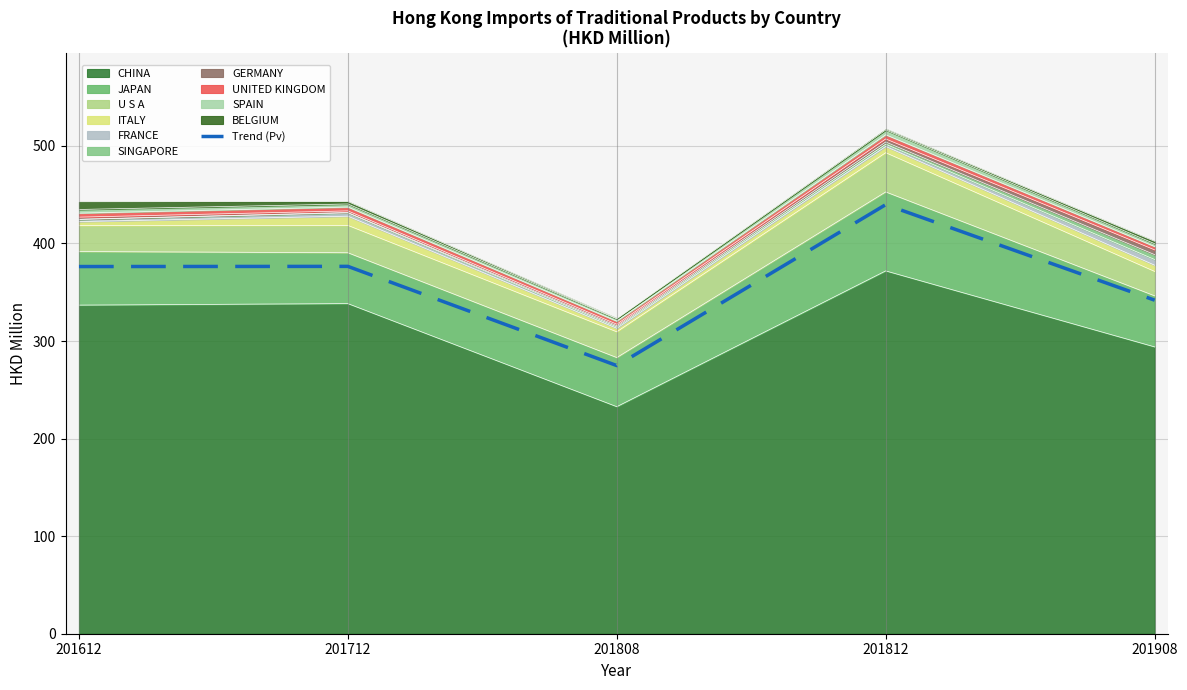

What is the sum of the values at 201908 and 201812?

781.6